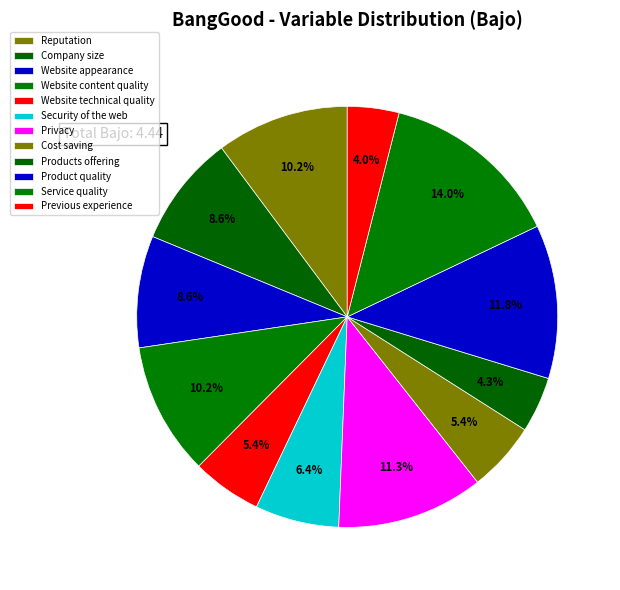

How many segments does this pie chart have?

12